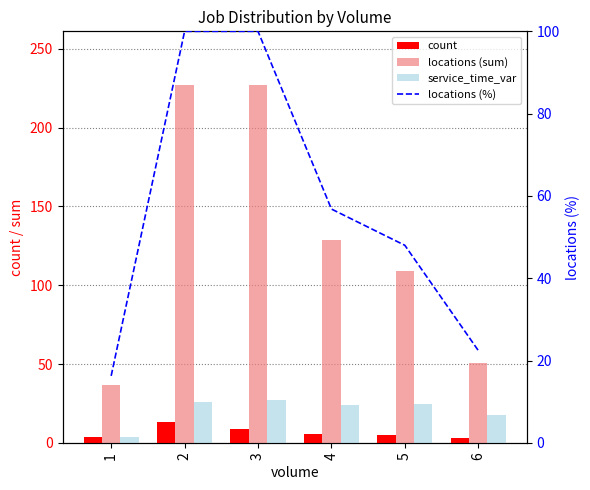

What is the average value of the service_time_var series?

20.7